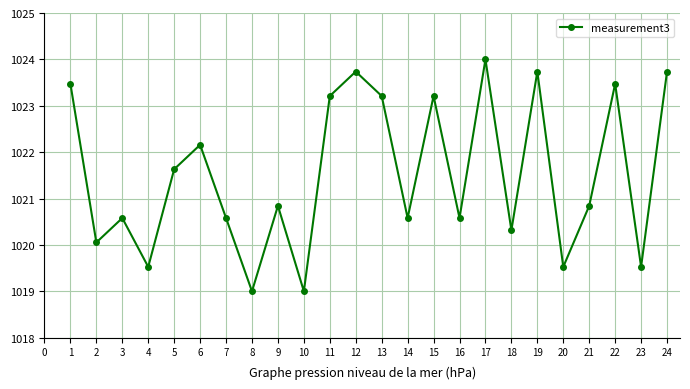

True or false: the data shows 1020.3 at 18.

True